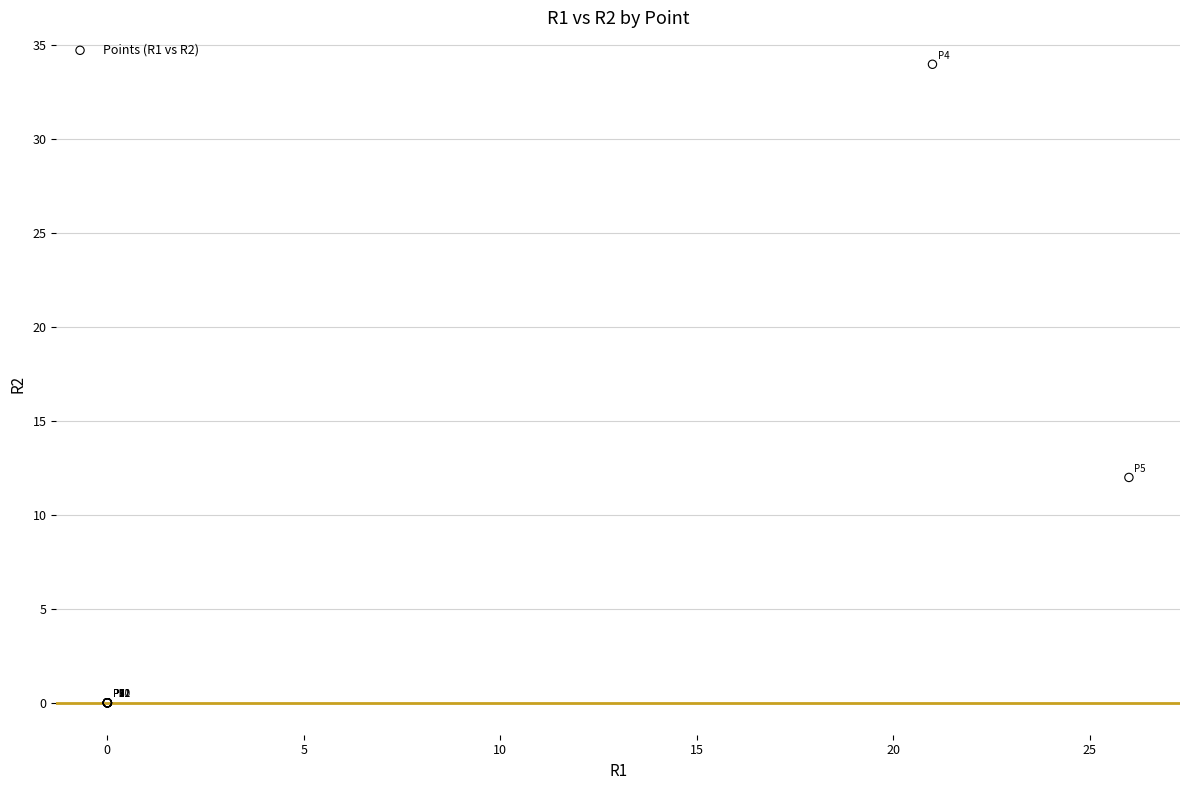

What Y value in the scatter plot is closest to 17?

12